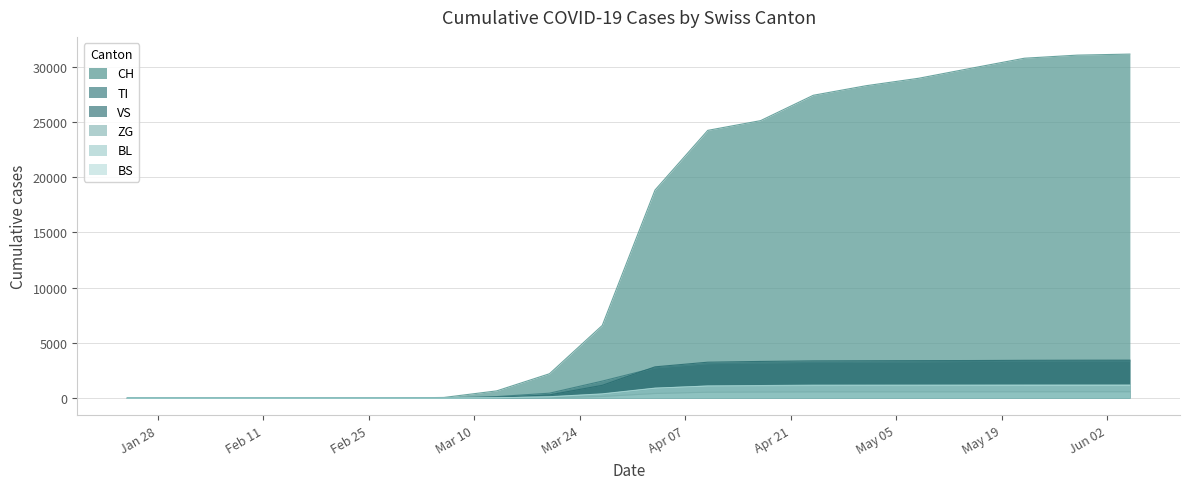

What are all the series names shown in the legend?

CH, TI, VS, ZG, BL, BS